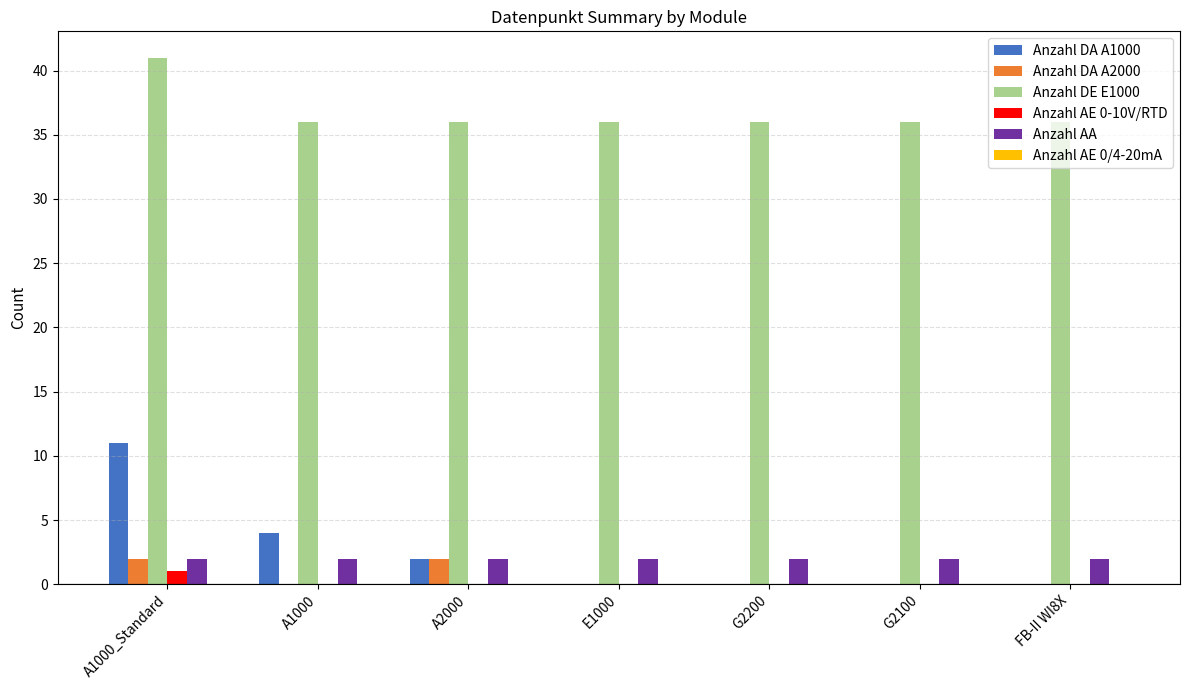

Which category has the highest value across all series?

A1000_Standard